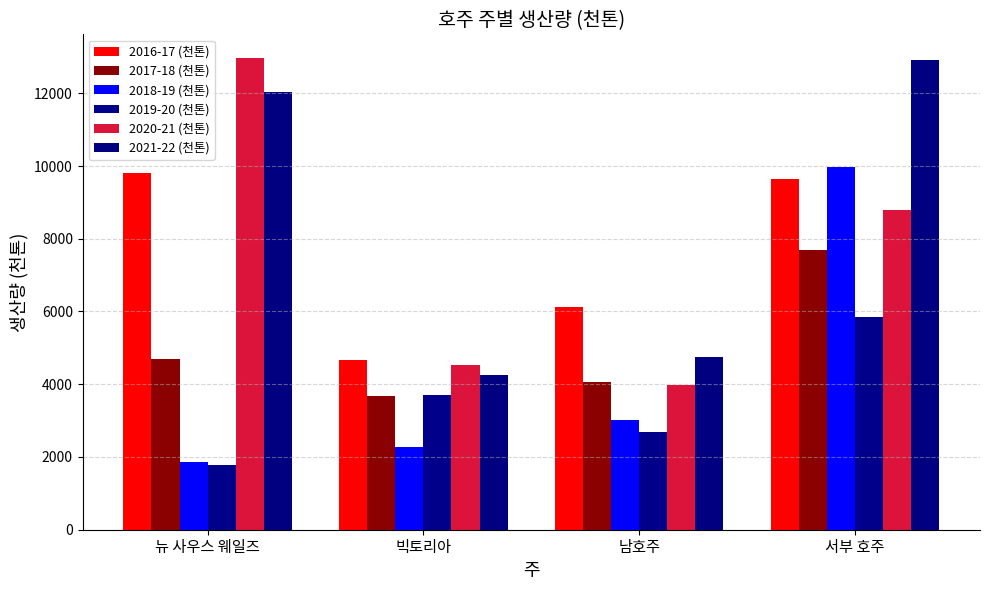

How many bars are there in each group?

6